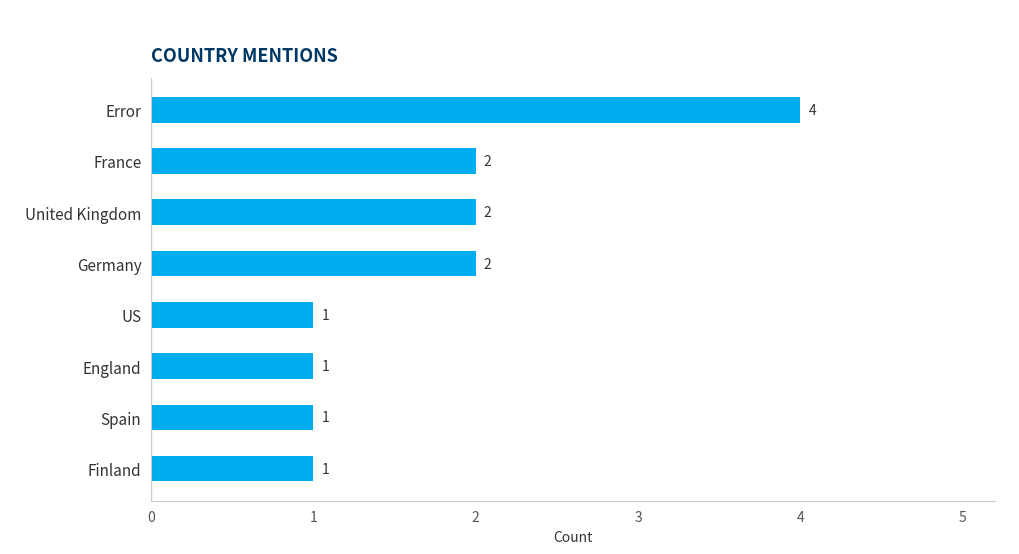

What is the minimum value shown in the chart?

1